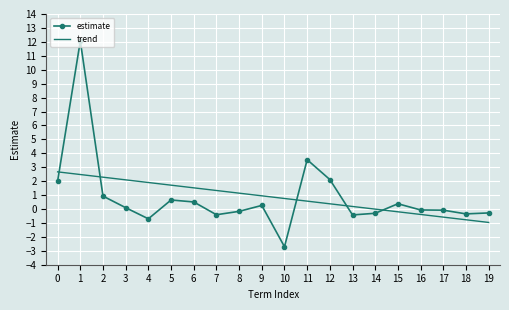

Which series changed the most between 5 and 9?

trend